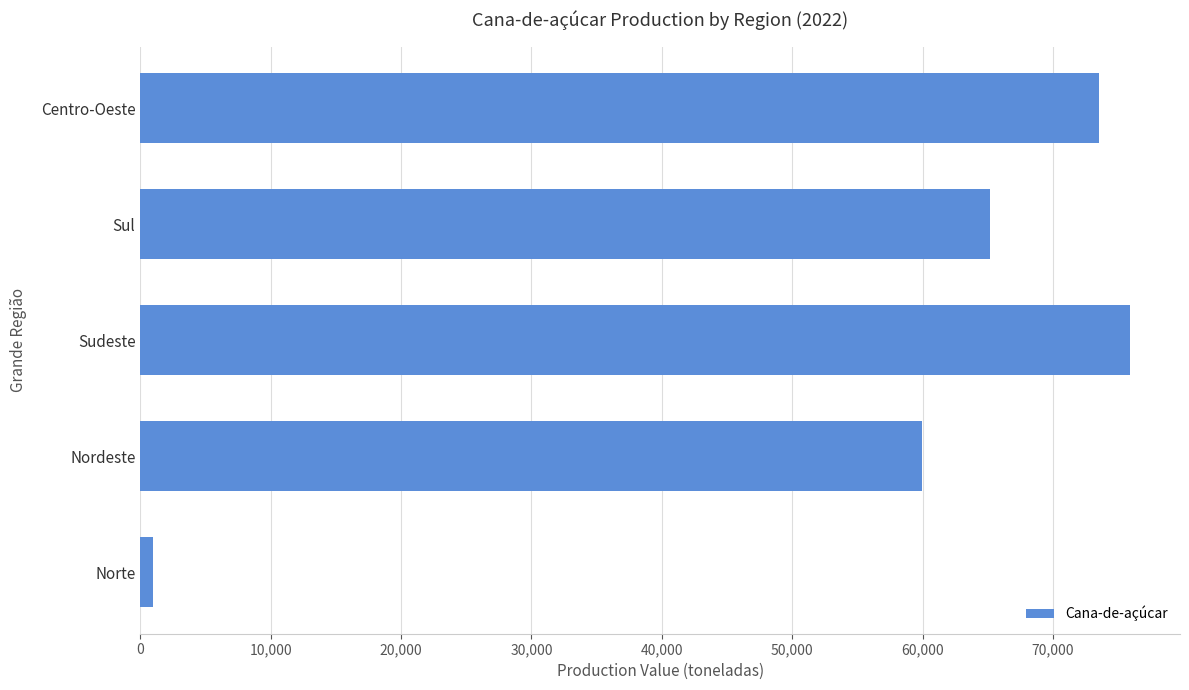

List the labels in order of value, smallest first.

Norte, Nordeste, Sul, Centro-Oeste, Sudeste